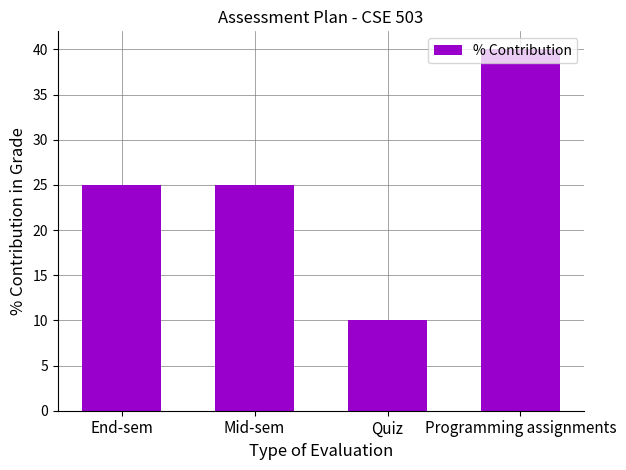

Count the values in the range 25 to 40.

3